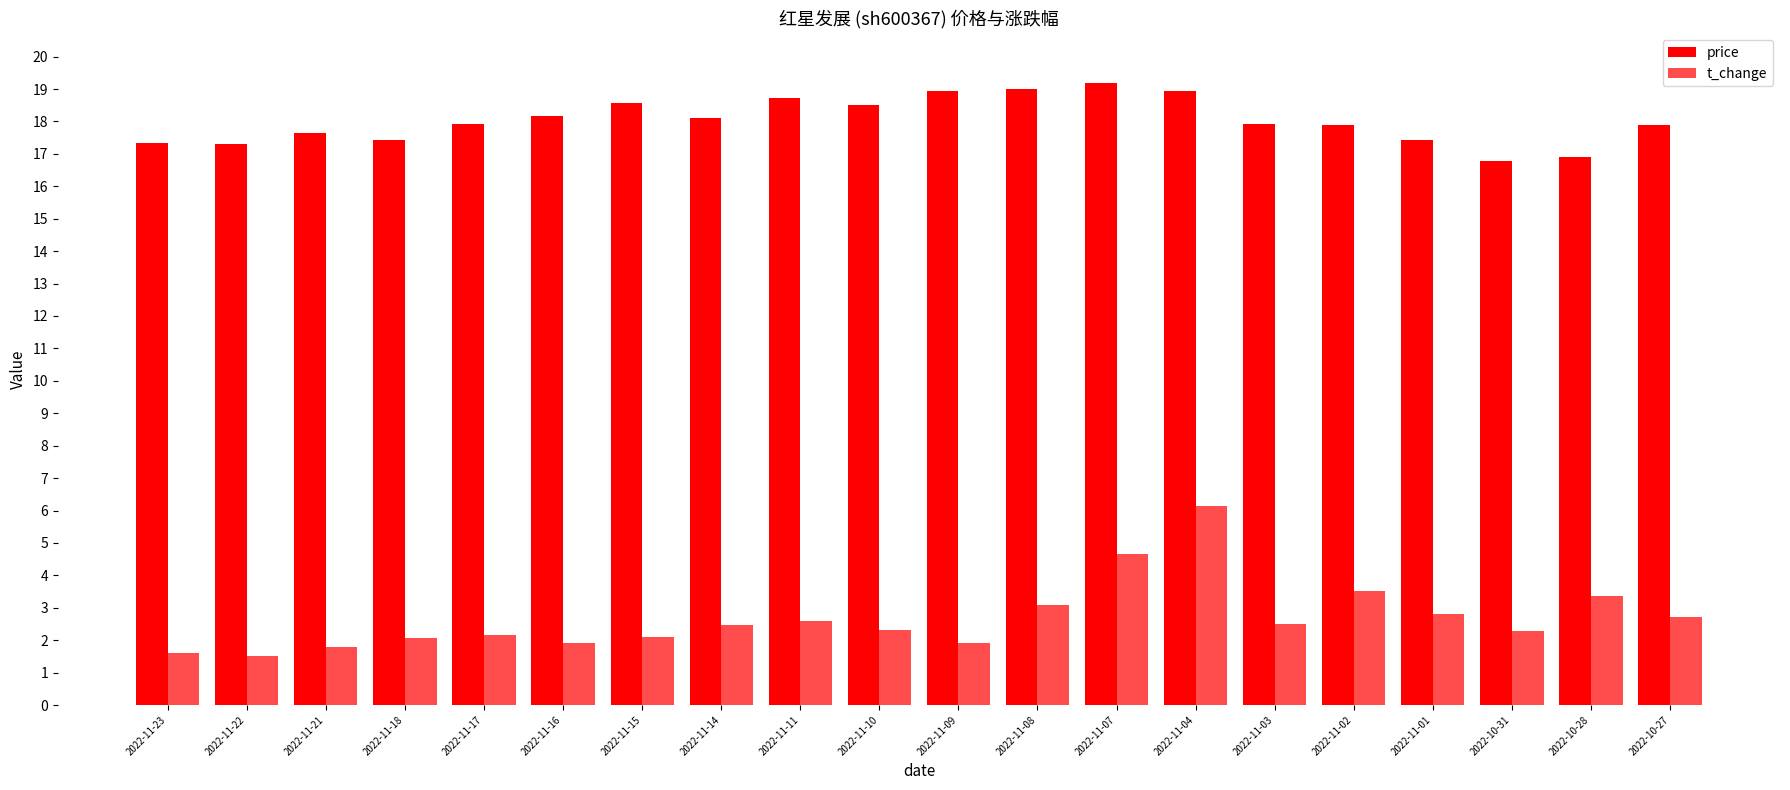

Which series changed the most between 2022-11-11 and 2022-11-04?

t_change